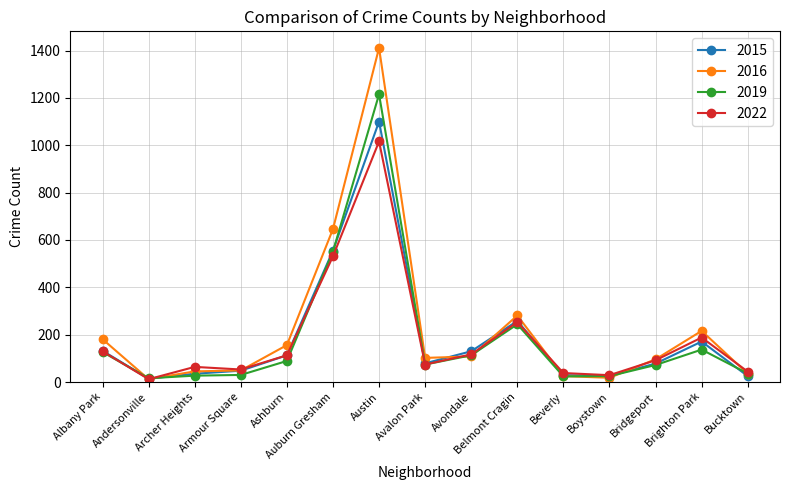

Read the 2019 value at Armour Square, to the nearest 50.

50